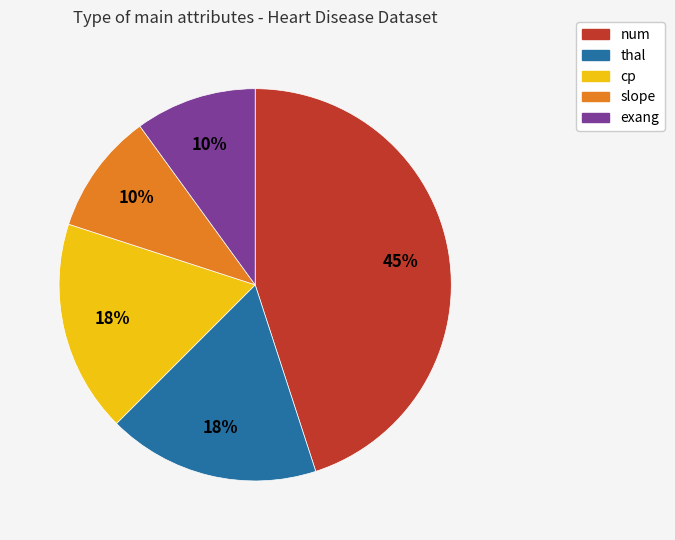

Between num and exang, which is larger?

num